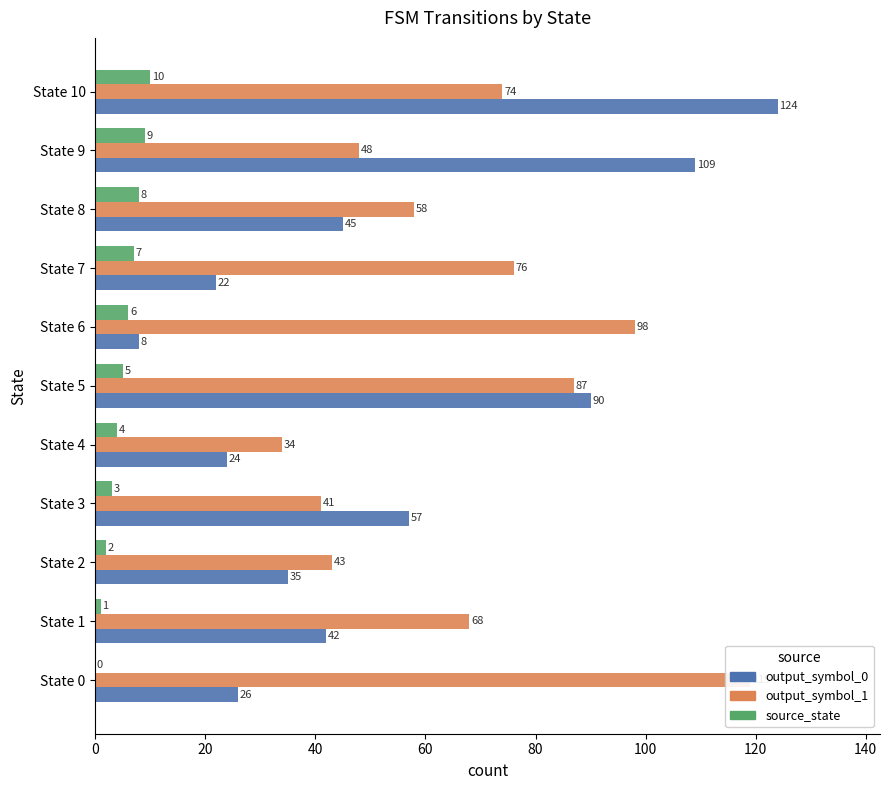

The value of source_state at State 5 is 2. True or false?

False